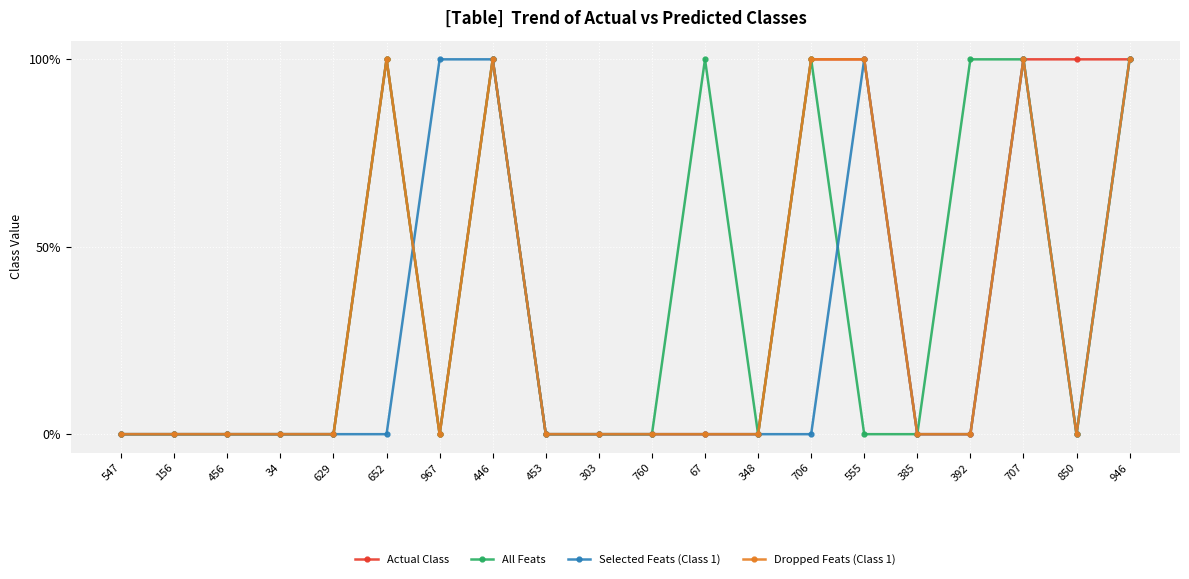

Rank the series by their maximum value, from lowest to highest.

Actual Class, All Feats, Selected Feats (Class 1), Dropped Feats (Class 1)